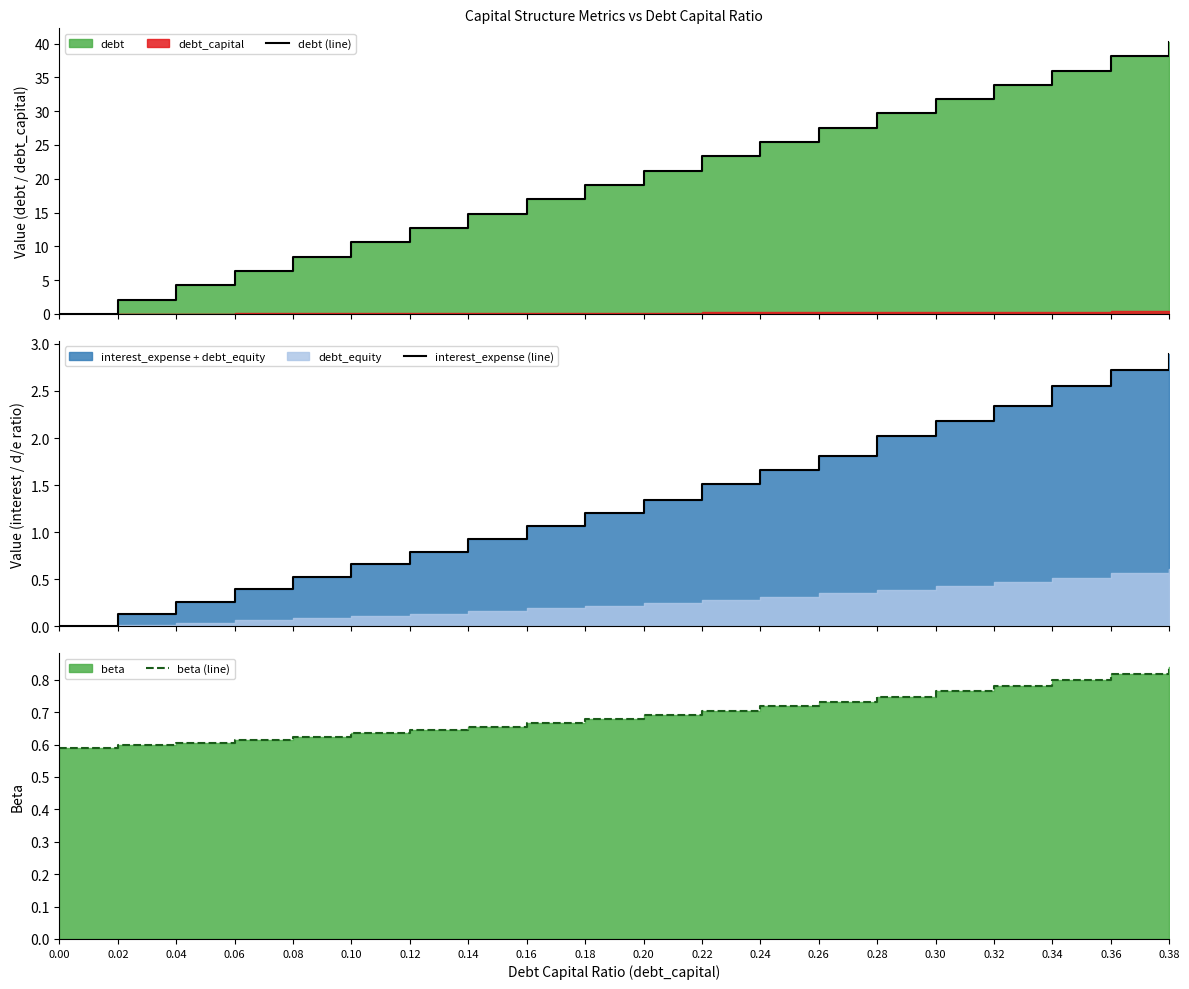

Reading left to right, list all the values displayed in this chart.

debt (line): 0.00=0.0	0.02=2.1	0.04=4.2	0.06=6.4	0.08=8.5	0.10=10.6	0.12=12.7	0.14=14.8	0.16=16.9	0.18=19.1	0.20=21.2	0.22=23.3	0.24=25.4	0.26=27.5	0.28=29.7	0.30=31.8	0.32=33.9	0.34=36.0	0.36=38.1	0.38=40.2
interest_expense (line): 0.00=0.0	0.02=0.1	0.04=0.3	0.06=0.4	0.08=0.5	0.10=0.7	0.12=0.8	0.14=0.9	0.16=1.1	0.18=1.2	0.20=1.3	0.22=1.5	0.24=1.7	0.26=1.8	0.28=2.0	0.30=2.2	0.32=2.3	0.34=2.5	0.36=2.7	0.38=2.9
beta (line): 0.00=0.6	0.02=0.6	0.04=0.6	0.06=0.6	0.08=0.6	0.10=0.6	0.12=0.6	0.14=0.7	0.16=0.7	0.18=0.7	0.20=0.7	0.22=0.7	0.24=0.7	0.26=0.7	0.28=0.7	0.30=0.8	0.32=0.8	0.34=0.8	0.36=0.8	0.38=0.8